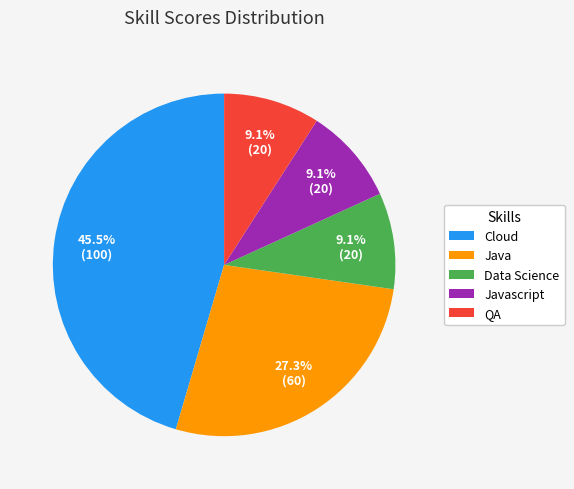

Between QA and Cloud, which is larger?

Cloud